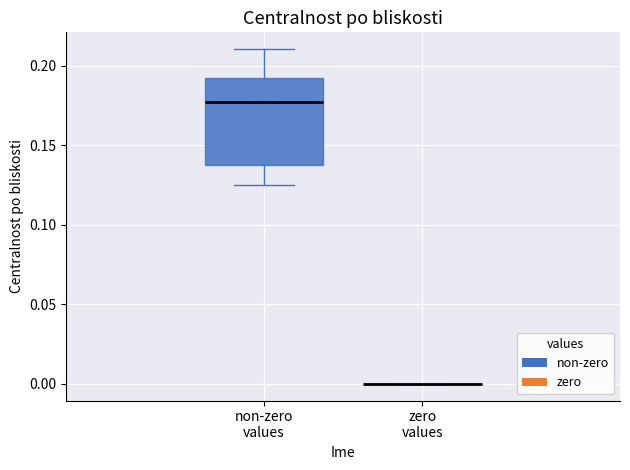

Comparing the boxes themselves (not the whiskers), which one is the tallest?

non-zero values